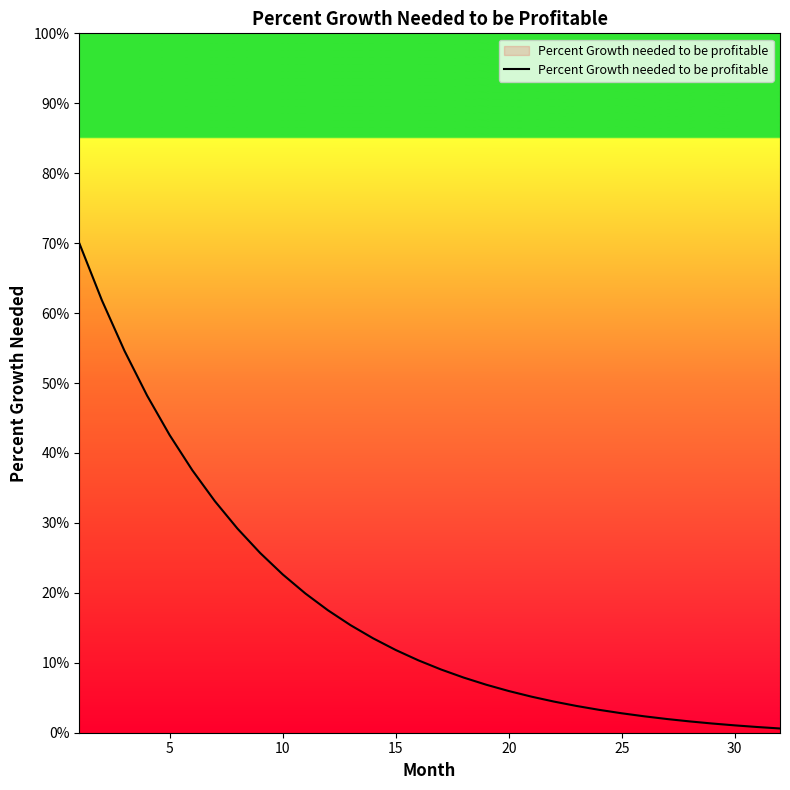

What is the maximum value shown in the chart?

70.0